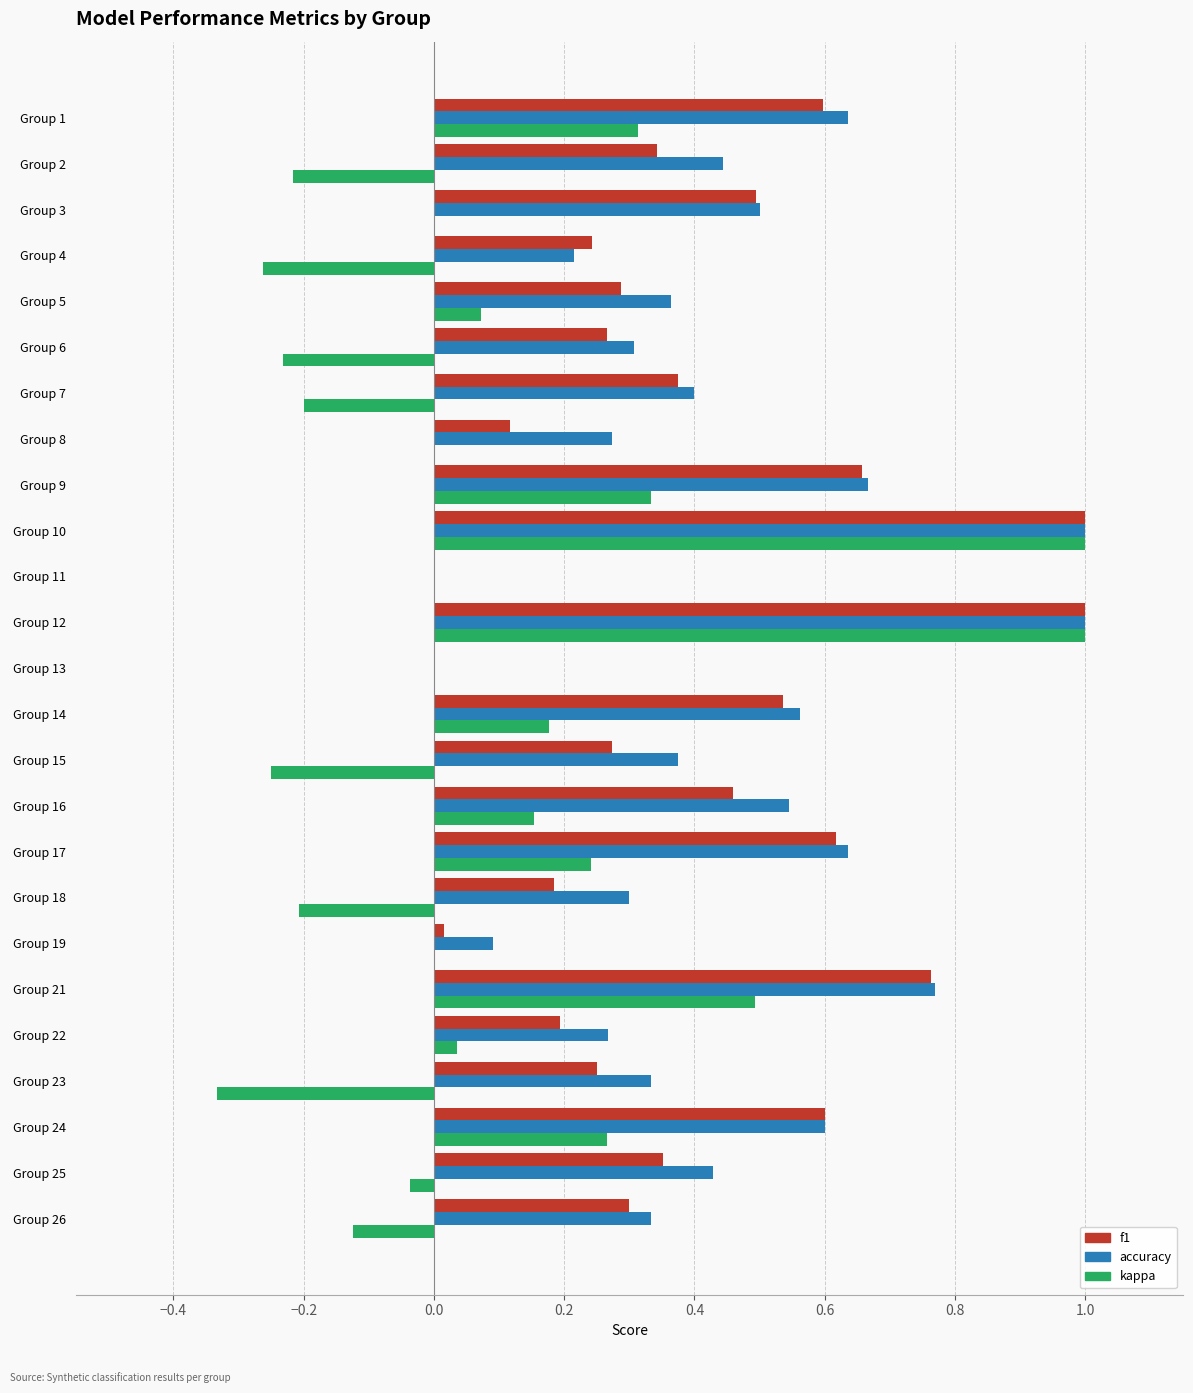

True or false: accuracy has a value of 0.1 at Group 4.

False